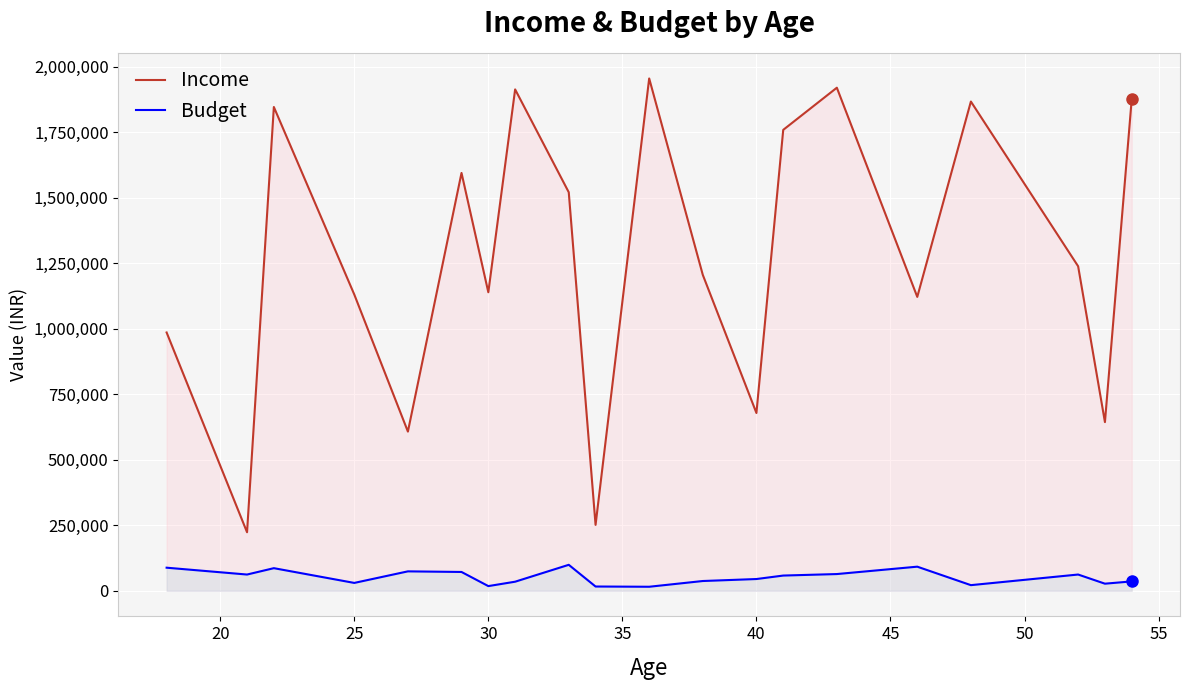

Which series has the largest total across all categories?

Income